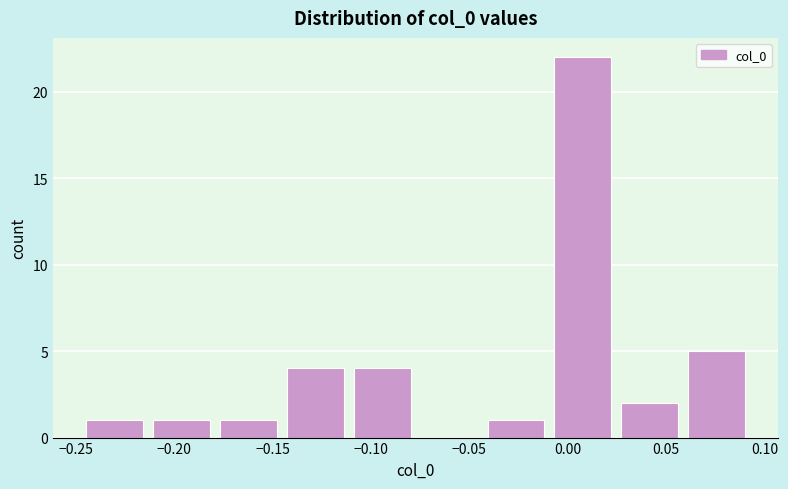

Reading left to right, list every bar in this chart as the range it spans on the x-axis followed by its height. Neither the bar edges nor the heights are printed on the chart, so give them approximately, as read against the axes.

-0.245 to -0.215: 1
-0.215 to -0.180: 1
-0.180 to -0.145: 1
-0.145 to -0.110: 4
-0.110 to -0.075: 4
-0.075 to -0.045: 0
-0.045 to -0.010: 1
-0.010 to 0.025: 22
0.025 to 0.060: 2
0.060 to 0.095: 5